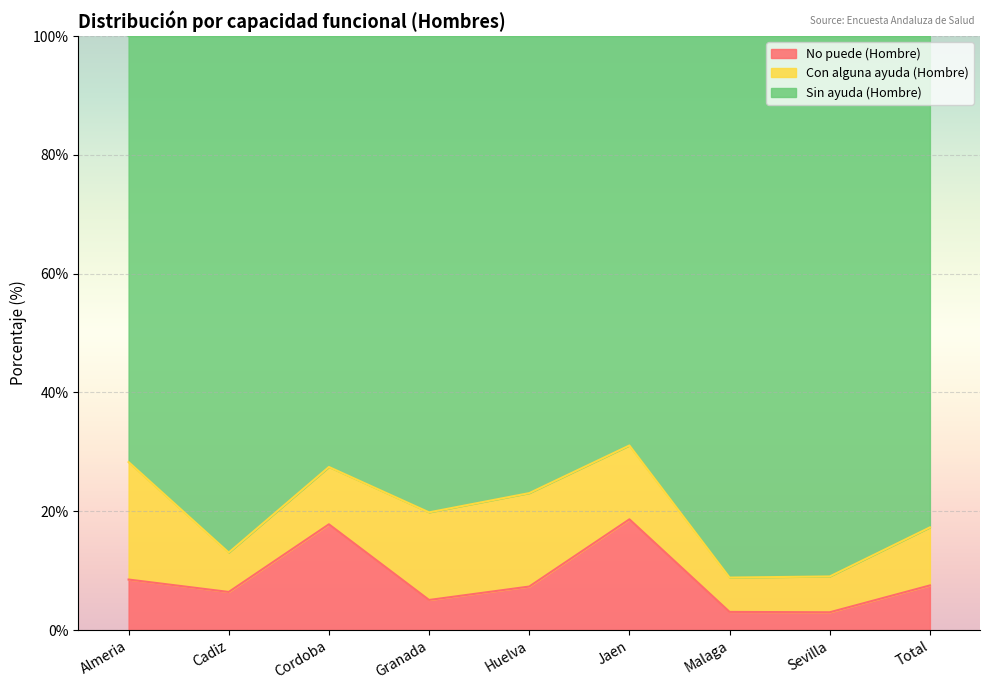

What is the maximum value for No puede (Hombre)?

18.6